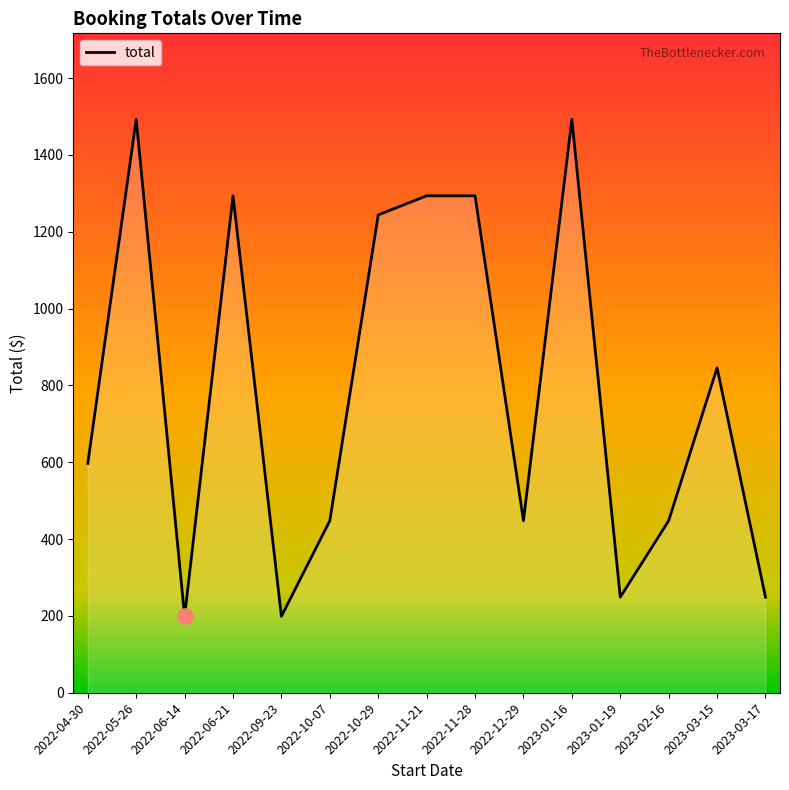

What is the change in value from 2022-10-29 to 2022-12-29?

-796.0